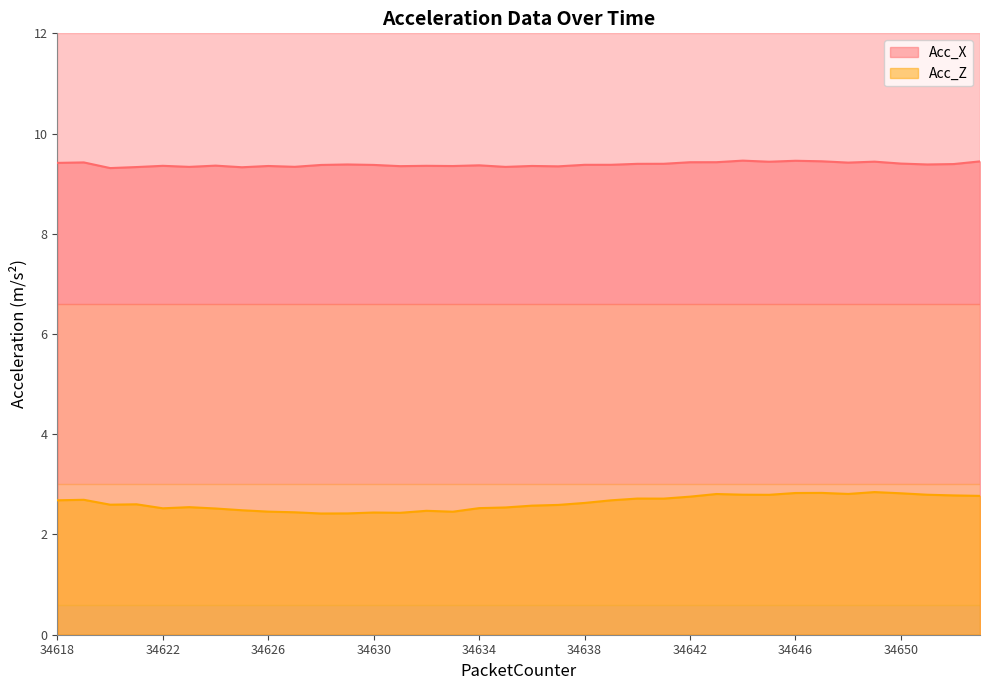

How many lines are shown in the chart?

2